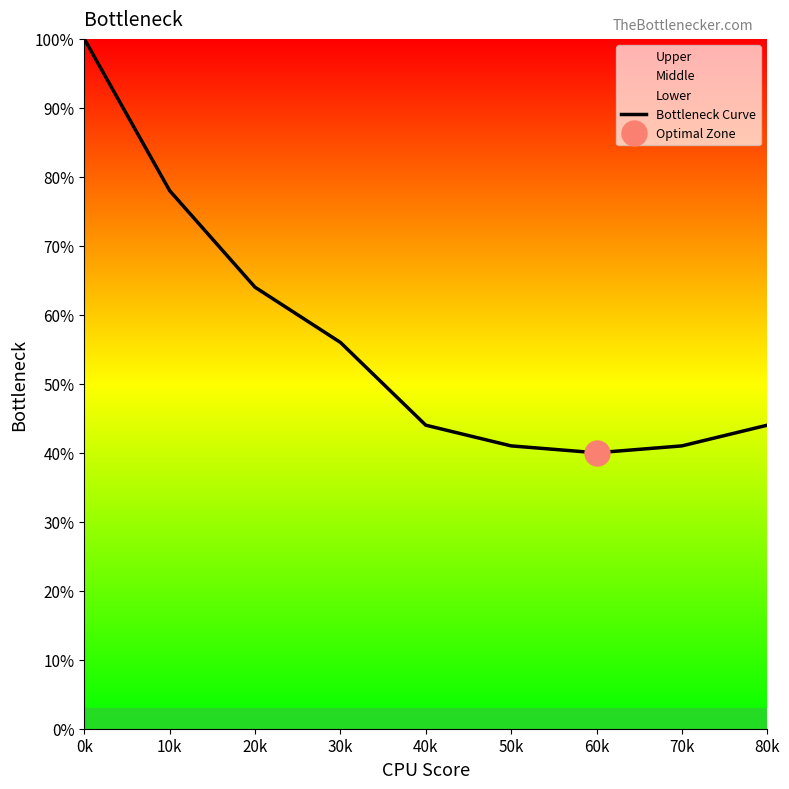

True or false: the data shows 63 at 40k.

False